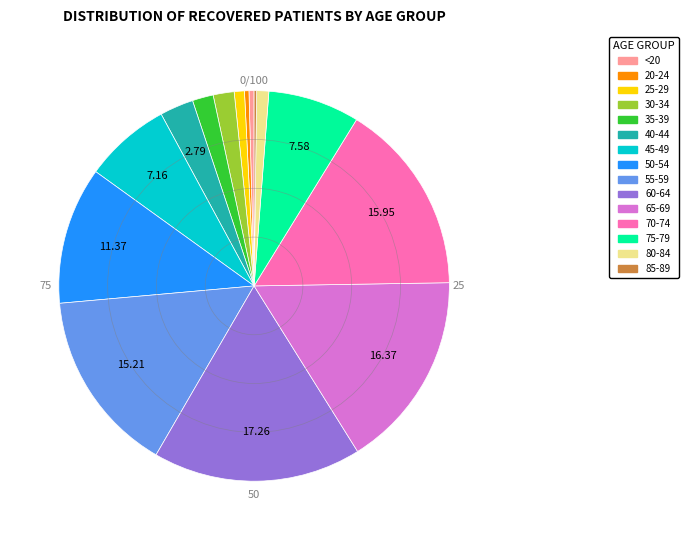

Is the sum of 45-49 and 70-74 greater than half?

No